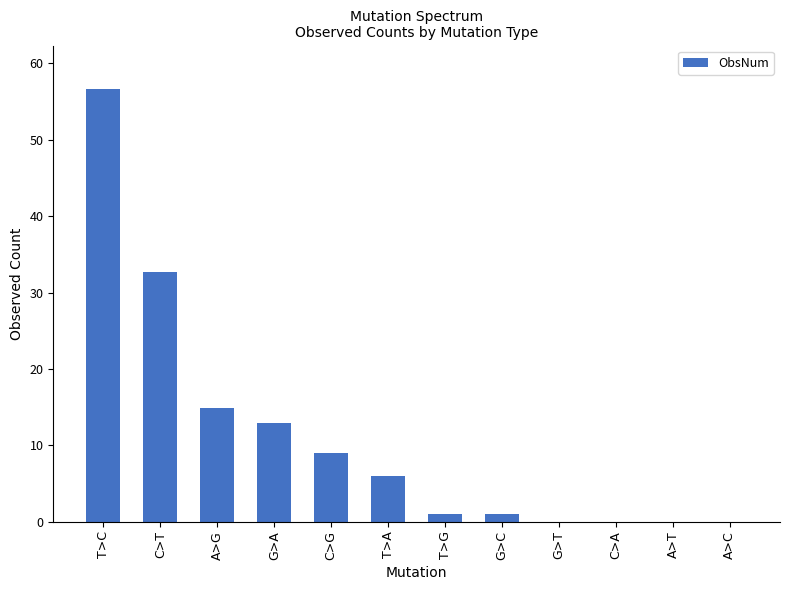

Where does the data first go above 5?

T>C